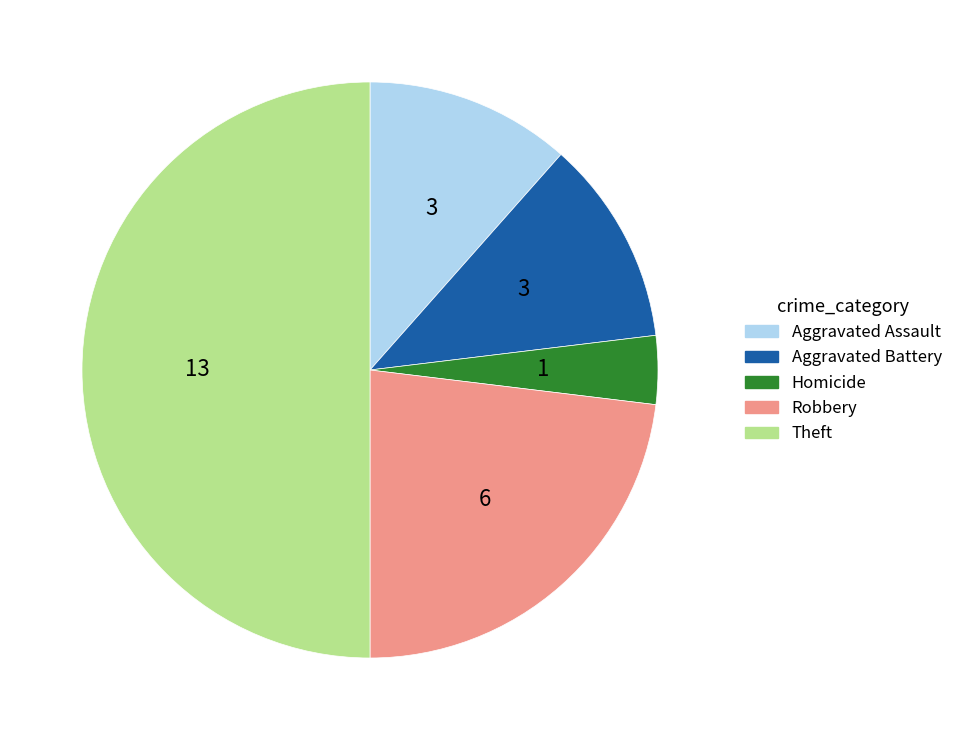

How many slices are in this pie chart?

5